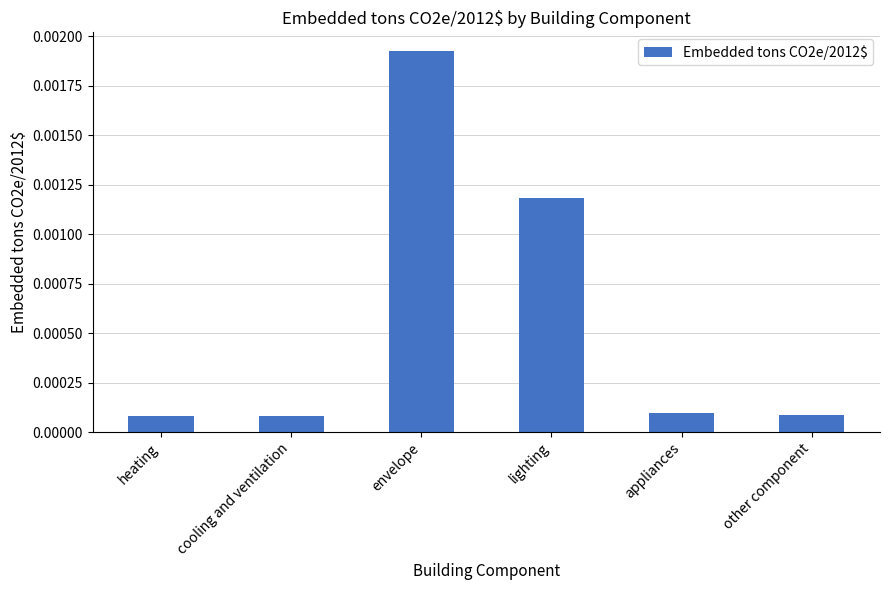

What is the label of the 2nd bar from the left?

cooling and ventilation